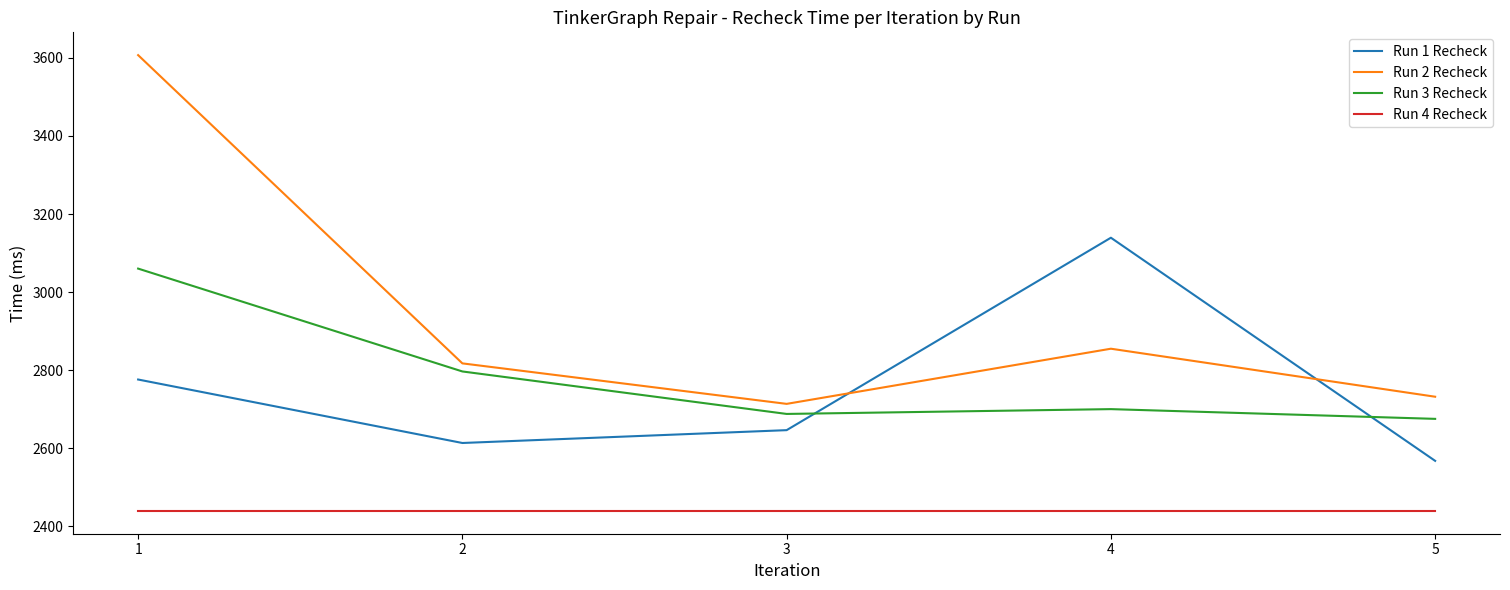

True or false: Run 2 Recheck and Run 4 Recheck cross at least once.

False